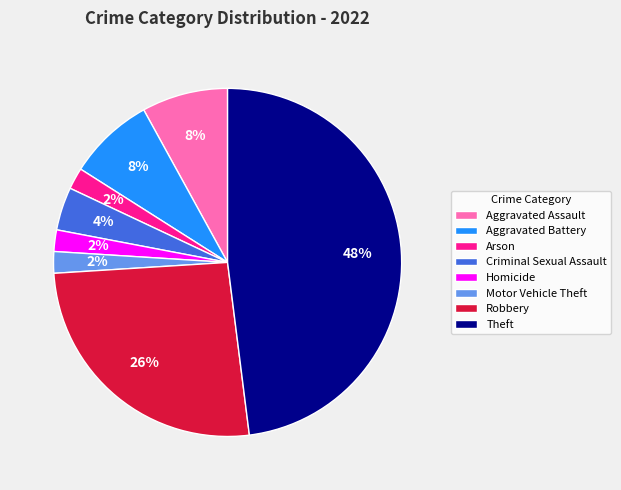

Is it true that Aggravated Battery is 8% of the pie?

True